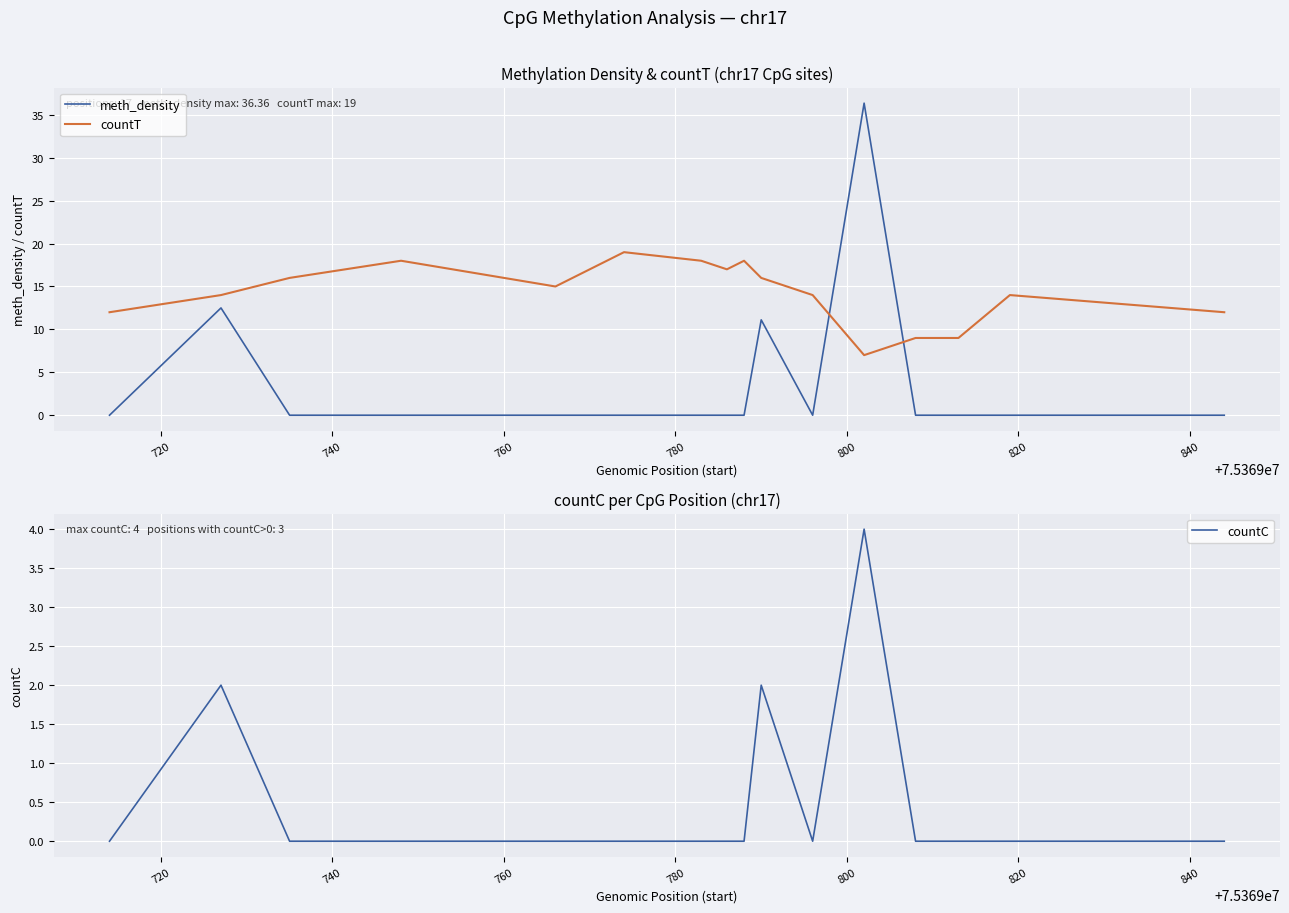

What is the spread (max minus min) of values at 12?

9.0